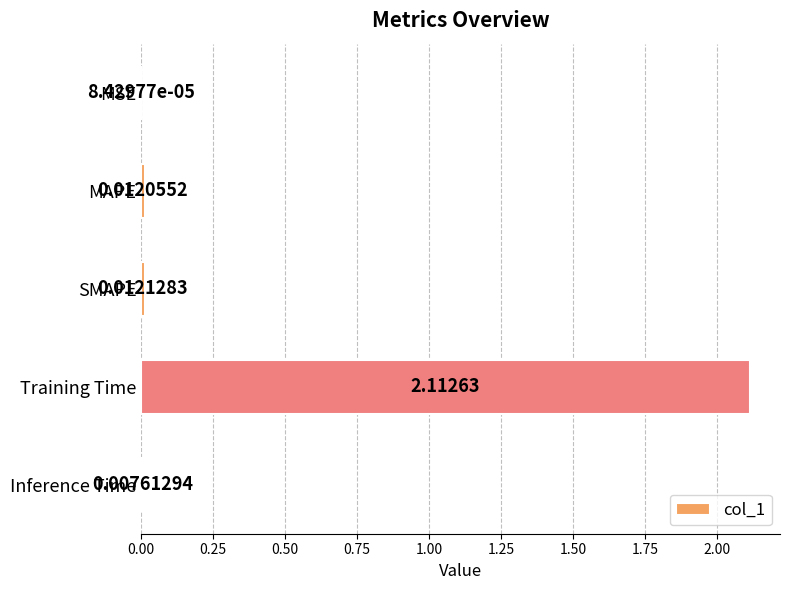

At which category does the chart reach its peak across all series?

Training Time